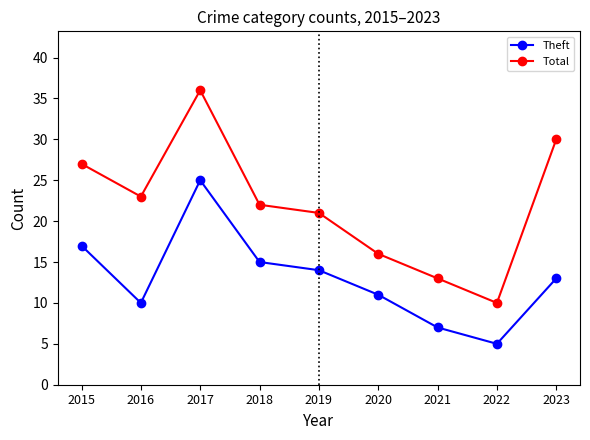

Count the number of categories in the chart.

9